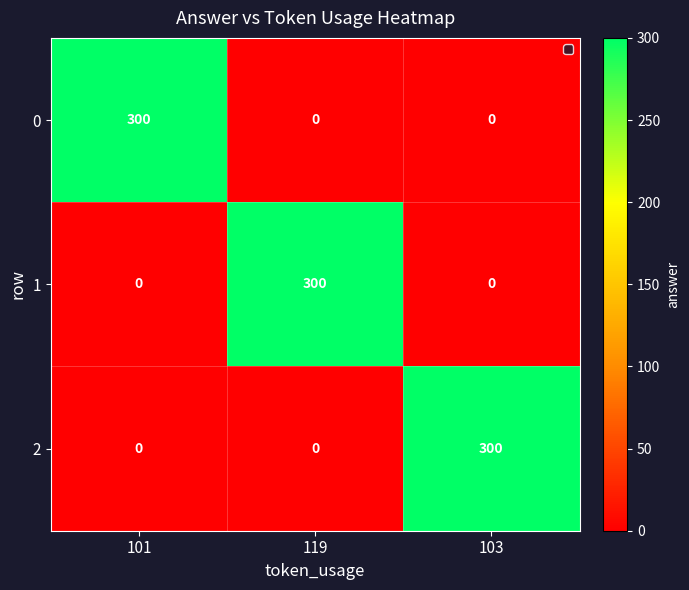

What is the average value of the 2 series?

100